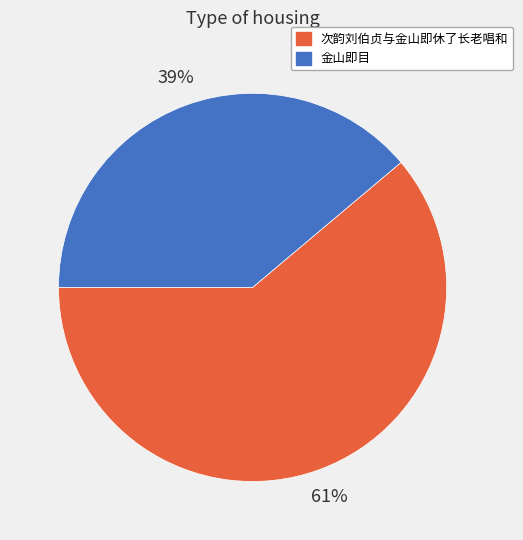

Is it true that 金山即目 is 31% of the pie?

False